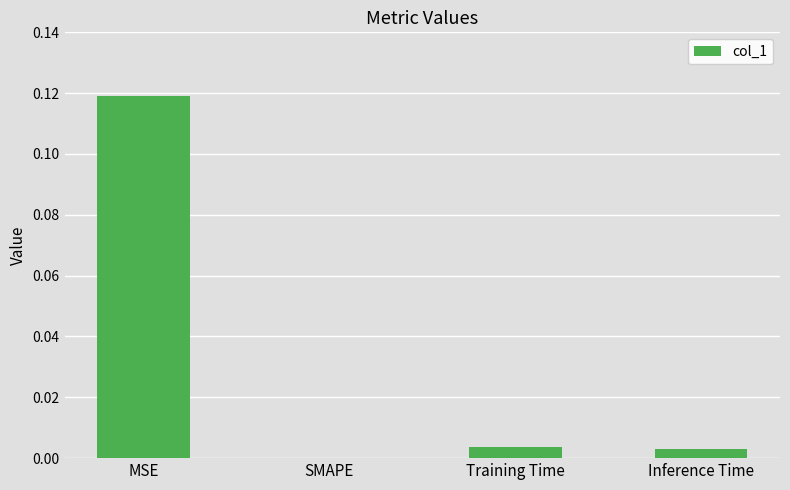

Is it true that the value at Inference Time is 0.0?

True